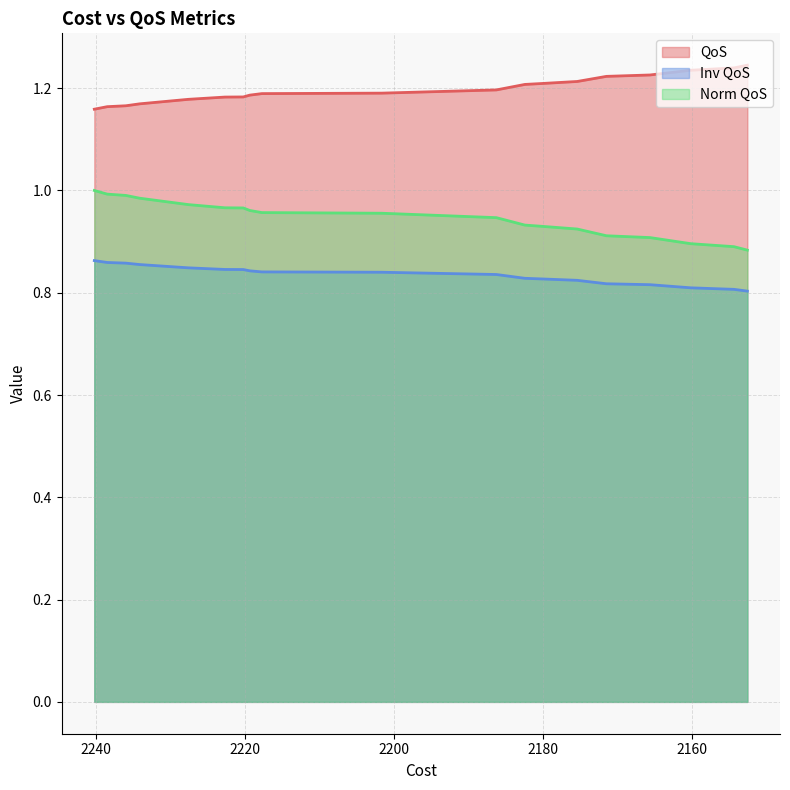

What is the total value across all series at 12?

3.0